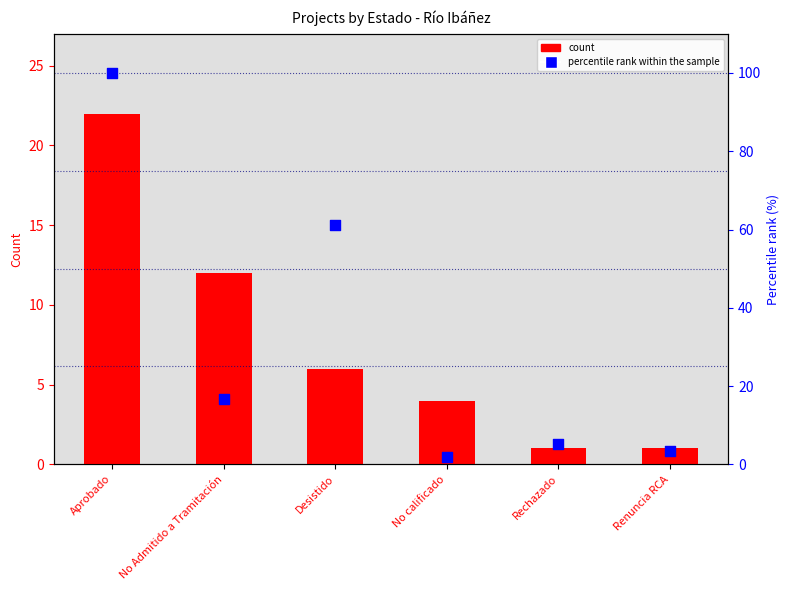

What are all the series names shown in the legend?

count, percentile rank within the sample